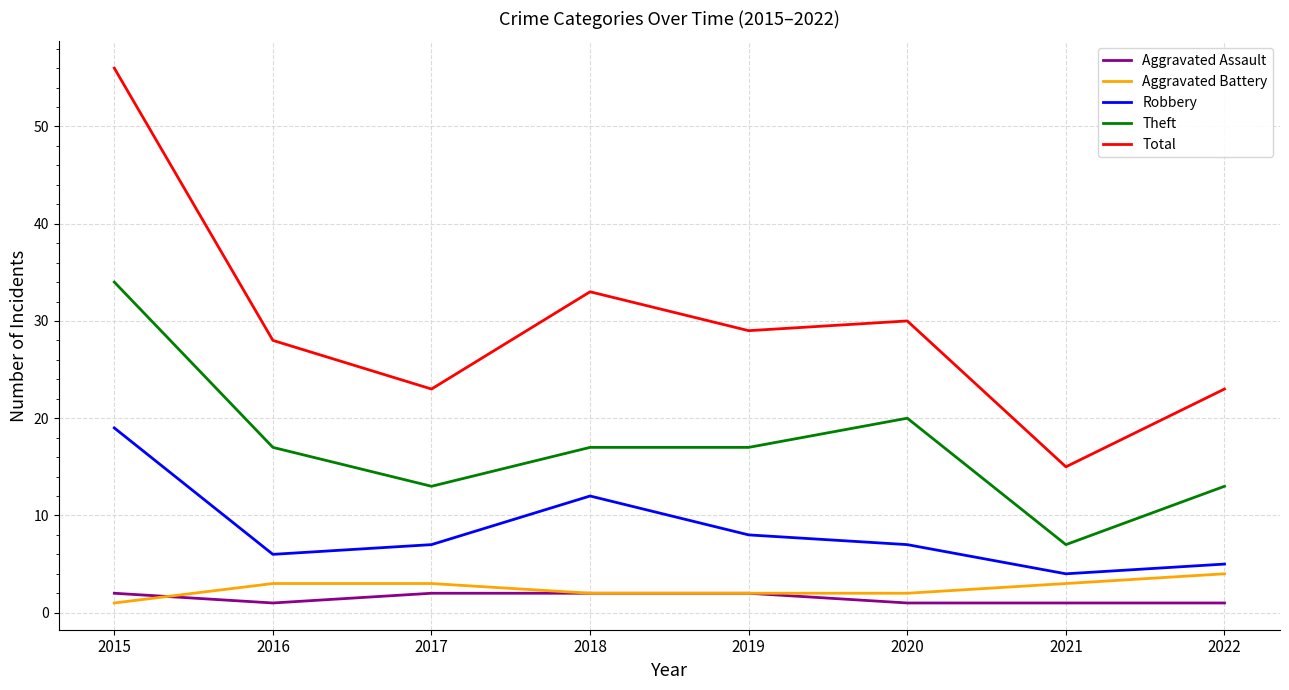

Reading right to left, what are all the values shown in this chart?

Aggravated Assault: 2022=1	2021=1	2020=1	2019=2	2018=2	2017=2	2016=1	2015=2
Aggravated Battery: 2022=4	2021=3	2020=2	2019=2	2018=2	2017=3	2016=3	2015=1
Robbery: 2022=5	2021=4	2020=7	2019=8	2018=12	2017=7	2016=6	2015=19
Theft: 2022=13	2021=7	2020=20	2019=17	2018=17	2017=13	2016=17	2015=34
Total: 2022=23	2021=15	2020=30	2019=29	2018=33	2017=23	2016=28	2015=56